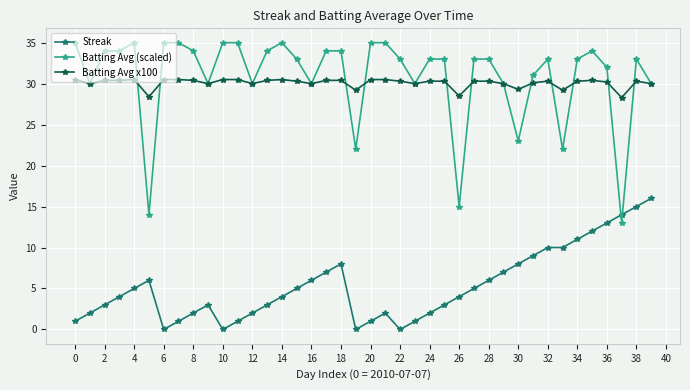

What is the maximum value for Streak?

16.0